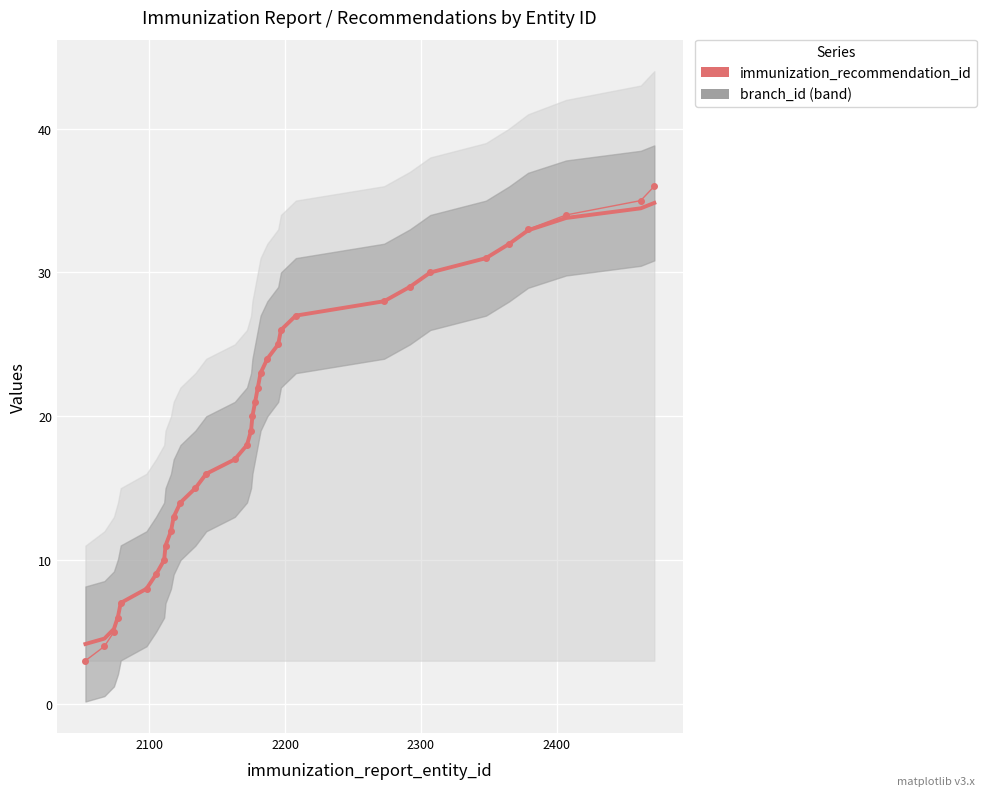

What is the value of the smoothed_recommendation_id point at the 10th from the left?

12.0